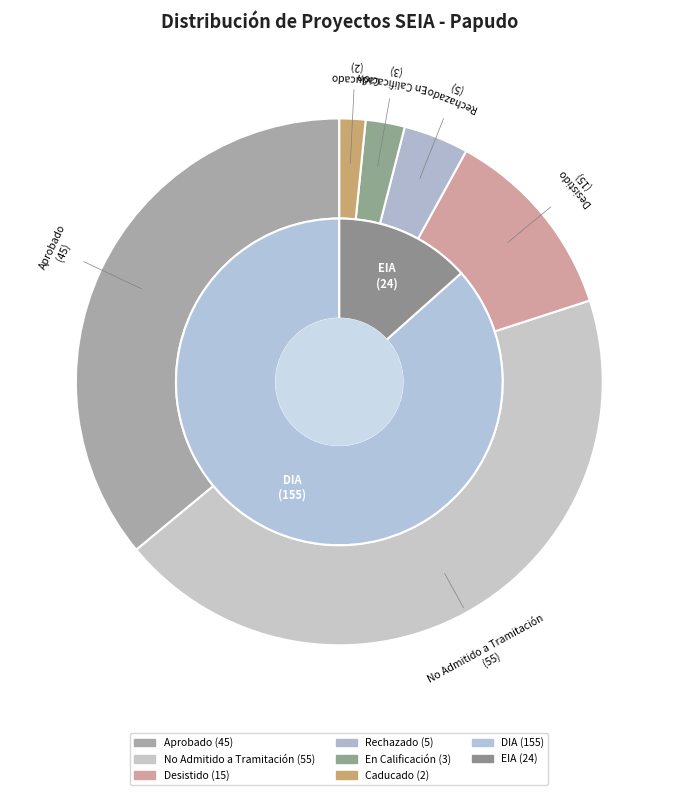

Do No Admitido a Tramitación and Desistido together represent more than half of the pie?

Yes